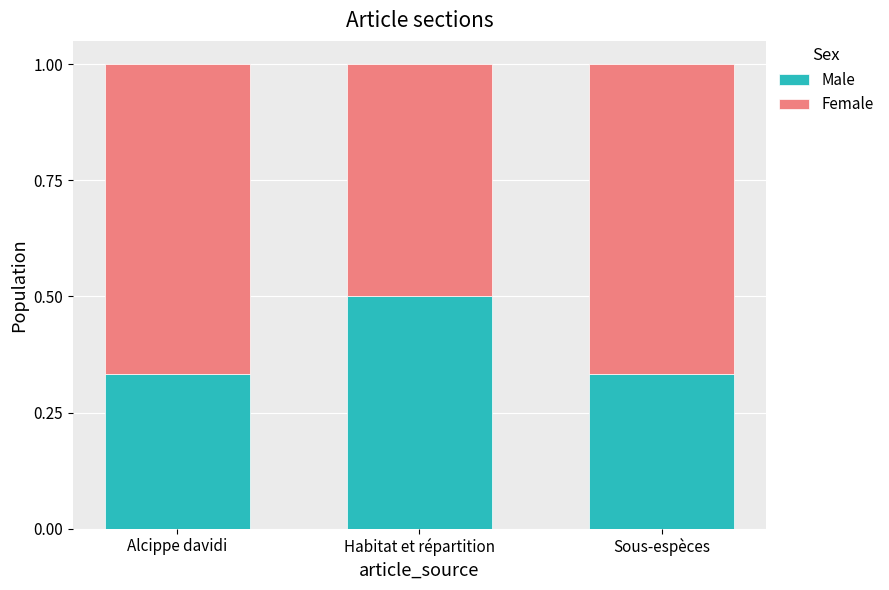

True or false: Male has a value of 0.7 at Habitat et répartition.

False